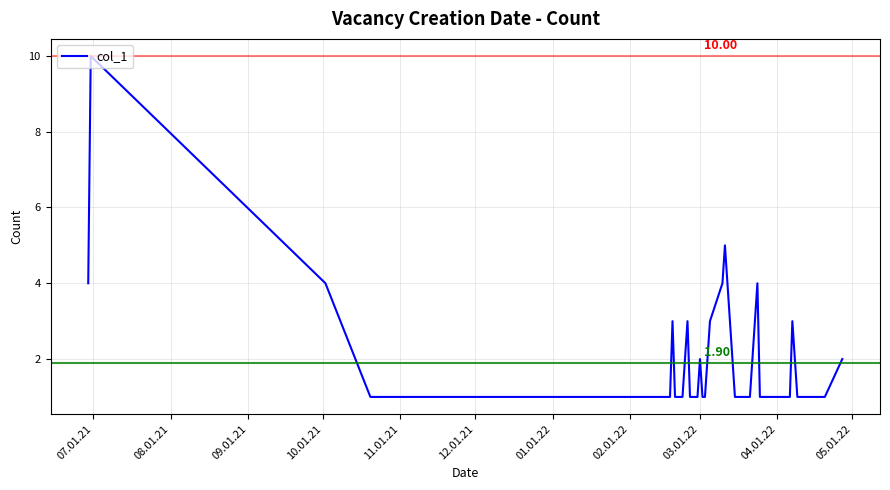

What is the difference between the maximum and minimum values?

9